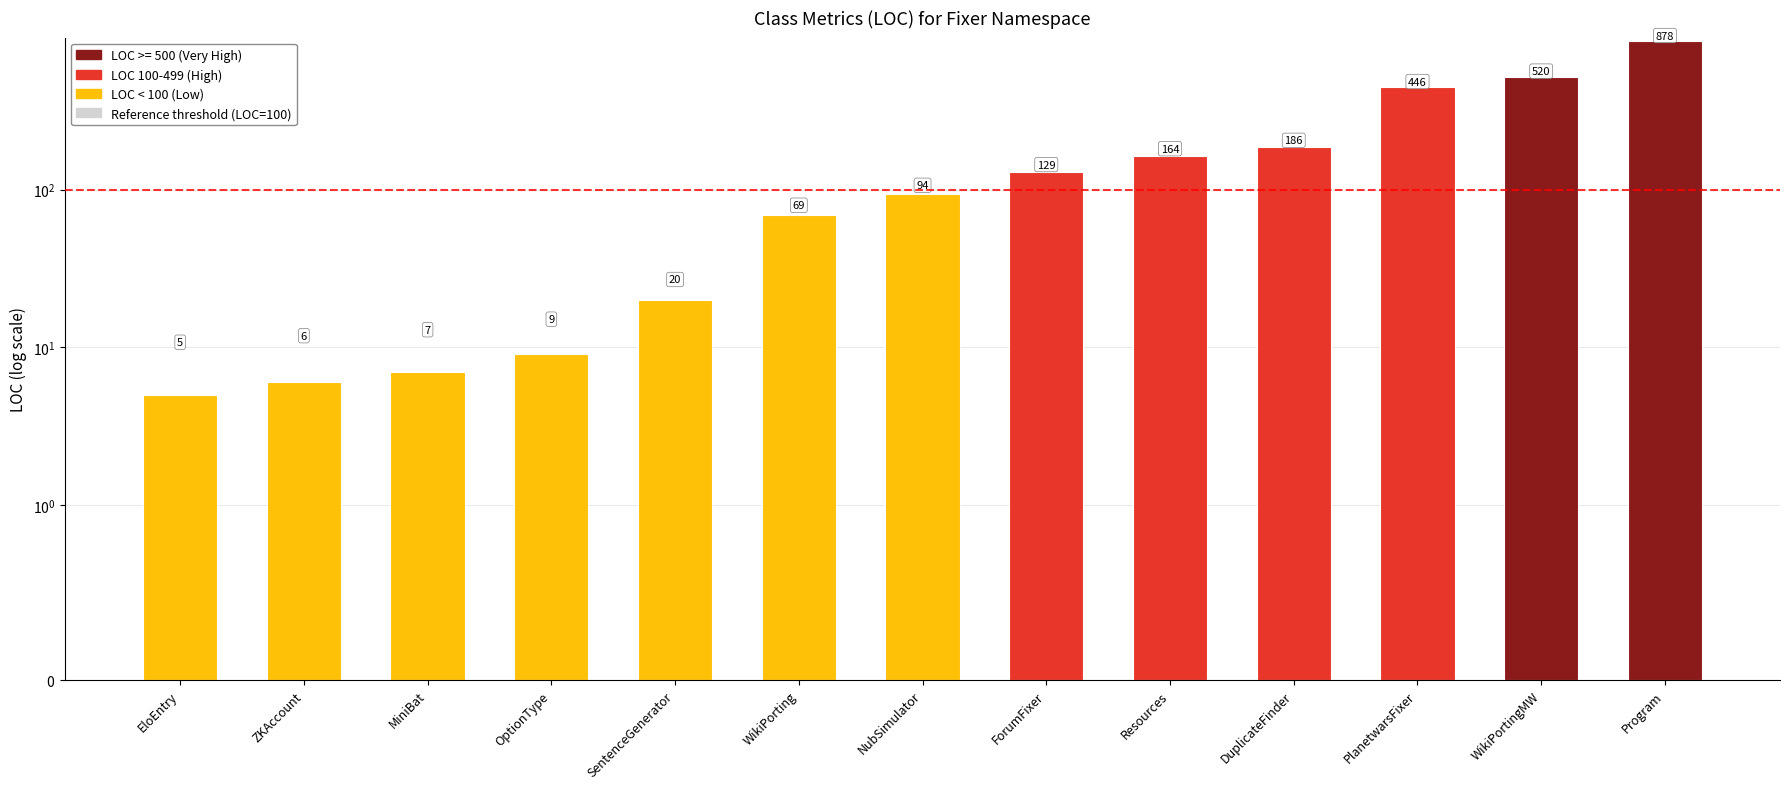

What is the change in value from EloEntry to OptionType?

+4